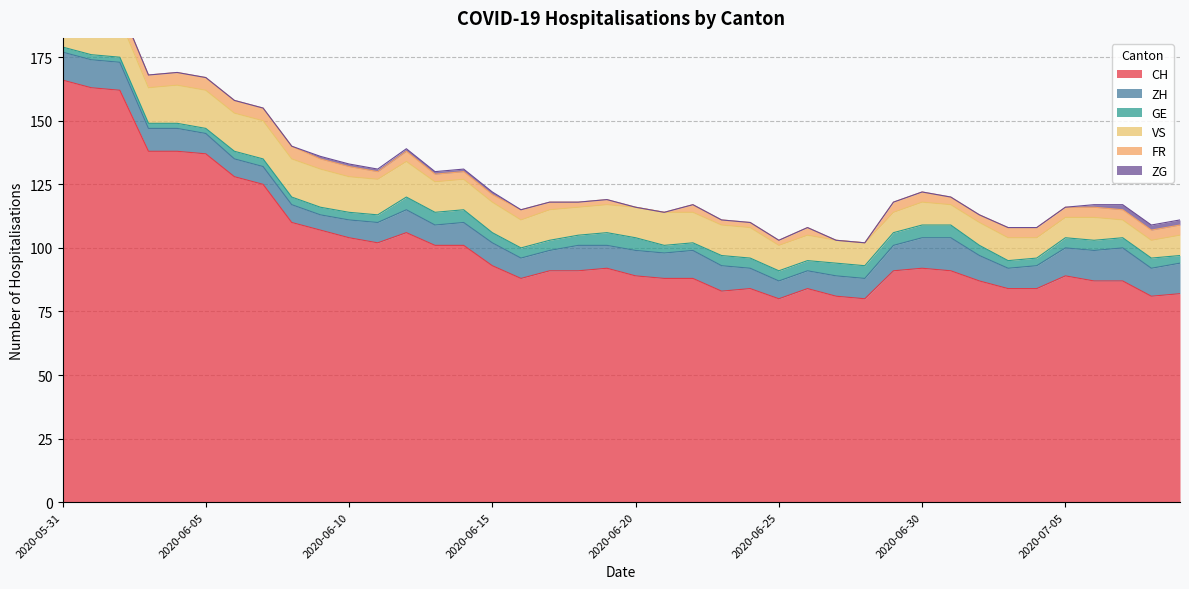

Count the number of data series in this chart.

6